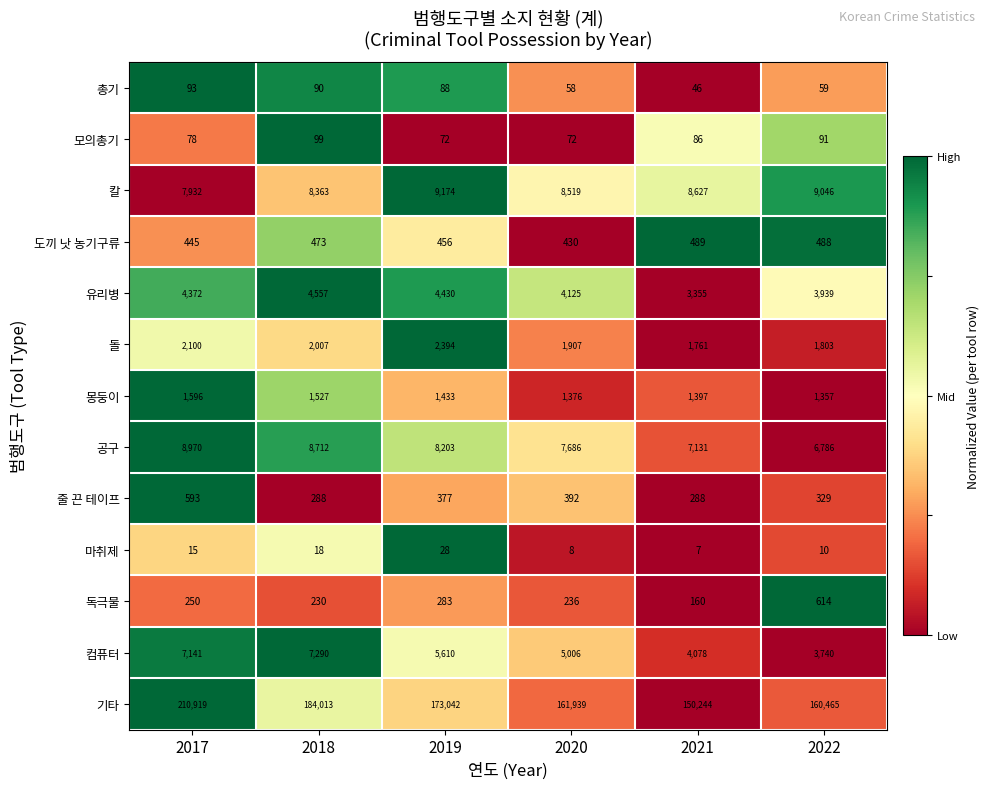

What is the average value of the 모의총기 series?

83